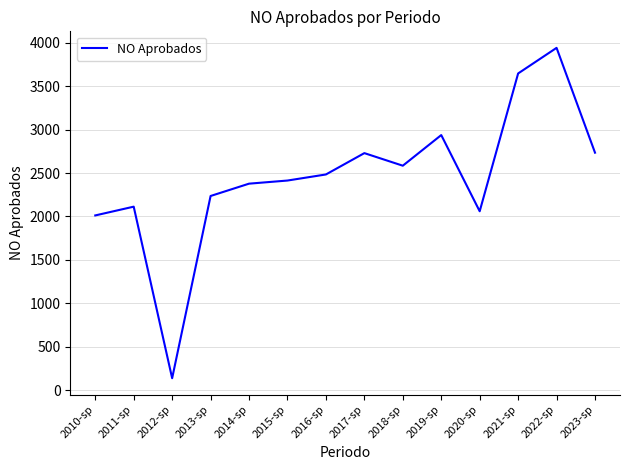

What is the average value?

2458